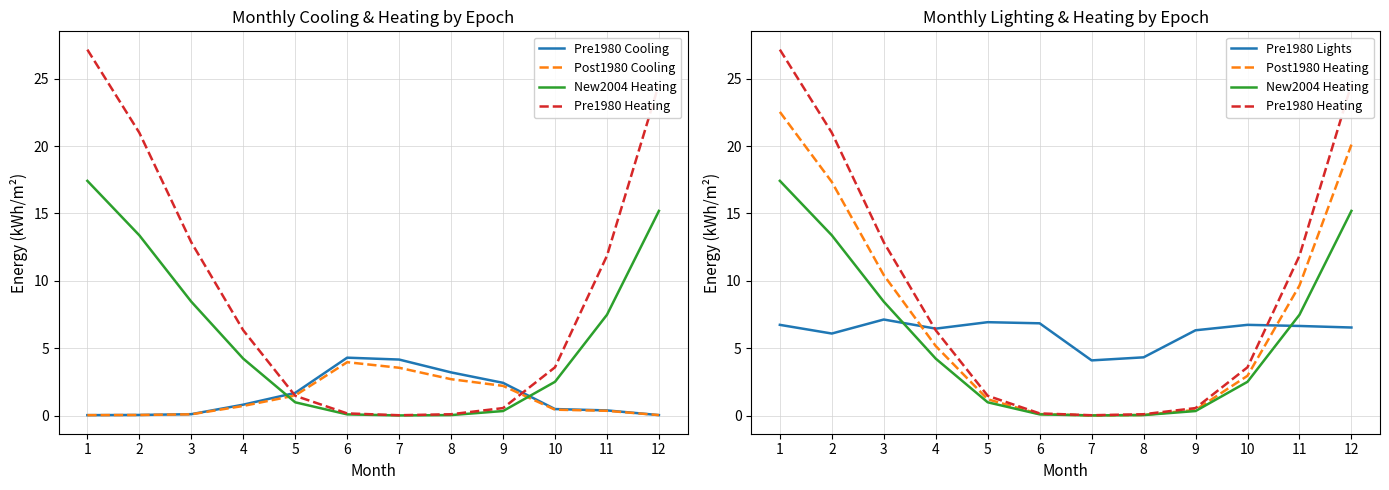

Reading right to left, what are all the values shown in this chart?

Pre1980 Cooling: 0.0	0.4	0.5	2.4	3.2	4.2	4.3	1.7	0.8	0.1	0.0	0.0
Post1980 Cooling: 0.0	0.3	0.4	2.2	2.7	3.5	4.0	1.5	0.7	0.1	0.0	0.0
New2004 Heating: 15.2	7.5	2.5	0.3	0.0	0.0	0.1	1.0	4.2	8.5	13.4	17.4
Pre1980 Heating: 24.6	11.9	3.6	0.6	0.1	0.0	0.2	1.5	6.3	12.9	21.0	27.2
Pre1980 Lights: 6.5	6.6	6.7	6.3	4.3	4.1	6.8	6.9	6.5	7.1	6.1	6.7
Post1980 Heating: 20.1	9.7	3.0	0.4	0.0	0.0	0.1	1.2	5.2	10.4	17.3	22.5